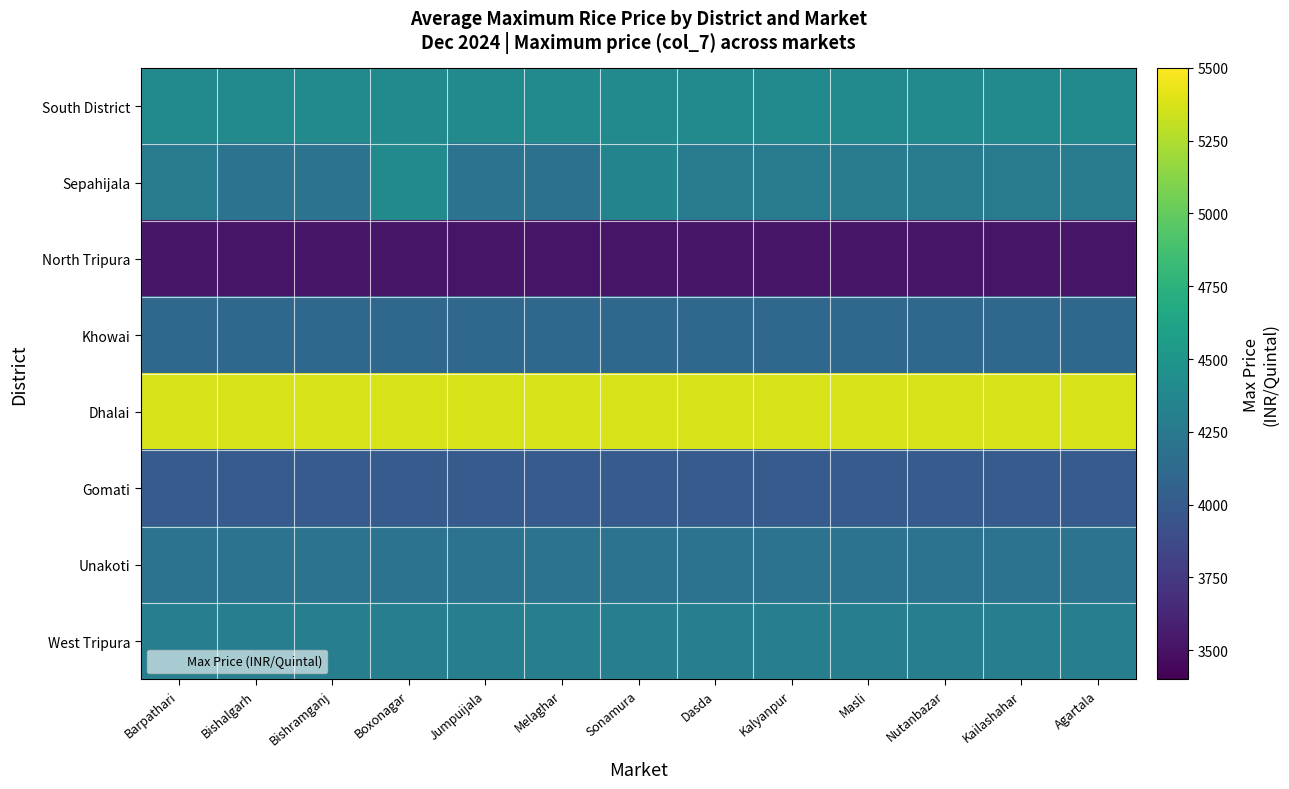

Reading right to left, extract all data points from this chart.

South District: Agartala=4400.0	Kailashahar=4400.0	Nutanbazar=4400.0	Masli=4400.0	Kalyanpur=4400.0	Dasda=4400.0	Sonamura=4400.0	Melaghar=4400.0	Jumpuijala=4400.0	Boxonagar=4400.0	Bishramganj=4400.0	Bishalgarh=4400.0	Barpathari=4400.0
Sepahijala: Agartala=4255.5	Kailashahar=4255.5	Nutanbazar=4255.5	Masli=4255.5	Kalyanpur=4255.5	Dasda=4255.5	Sonamura=4350.0	Melaghar=4183.0	Jumpuijala=4200.0	Boxonagar=4400.0	Bishramganj=4200.0	Bishalgarh=4200.0	Barpathari=4255.5
North Tripura: Agartala=3520.0	Kailashahar=3520.0	Nutanbazar=3520.0	Masli=3520.0	Kalyanpur=3520.0	Dasda=3520.0	Sonamura=3520.0	Melaghar=3520.0	Jumpuijala=3520.0	Boxonagar=3520.0	Bishramganj=3520.0	Bishalgarh=3520.0	Barpathari=3520.0
Khowai: Agartala=4100.0	Kailashahar=4100.0	Nutanbazar=4100.0	Masli=4100.0	Kalyanpur=4100.0	Dasda=4100.0	Sonamura=4100.0	Melaghar=4100.0	Jumpuijala=4100.0	Boxonagar=4100.0	Bishramganj=4100.0	Bishalgarh=4100.0	Barpathari=4100.0
Dhalai: Agartala=5375.0	Kailashahar=5375.0	Nutanbazar=5375.0	Masli=5375.0	Kalyanpur=5375.0	Dasda=5375.0	Sonamura=5375.0	Melaghar=5375.0	Jumpuijala=5375.0	Boxonagar=5375.0	Bishramganj=5375.0	Bishalgarh=5375.0	Barpathari=5375.0
Gomati: Agartala=4000.0	Kailashahar=4000.0	Nutanbazar=4000.0	Masli=4000.0	Kalyanpur=4000.0	Dasda=4000.0	Sonamura=4000.0	Melaghar=4000.0	Jumpuijala=4000.0	Boxonagar=4000.0	Bishramganj=4000.0	Bishalgarh=4000.0	Barpathari=4000.0
Unakoti: Agartala=4200.0	Kailashahar=4200.0	Nutanbazar=4200.0	Masli=4200.0	Kalyanpur=4200.0	Dasda=4200.0	Sonamura=4200.0	Melaghar=4200.0	Jumpuijala=4200.0	Boxonagar=4200.0	Bishramganj=4200.0	Bishalgarh=4200.0	Barpathari=4200.0
West Tripura: Agartala=4300.0	Kailashahar=4300.0	Nutanbazar=4300.0	Masli=4300.0	Kalyanpur=4300.0	Dasda=4300.0	Sonamura=4300.0	Melaghar=4300.0	Jumpuijala=4300.0	Boxonagar=4300.0	Bishramganj=4300.0	Bishalgarh=4300.0	Barpathari=4300.0